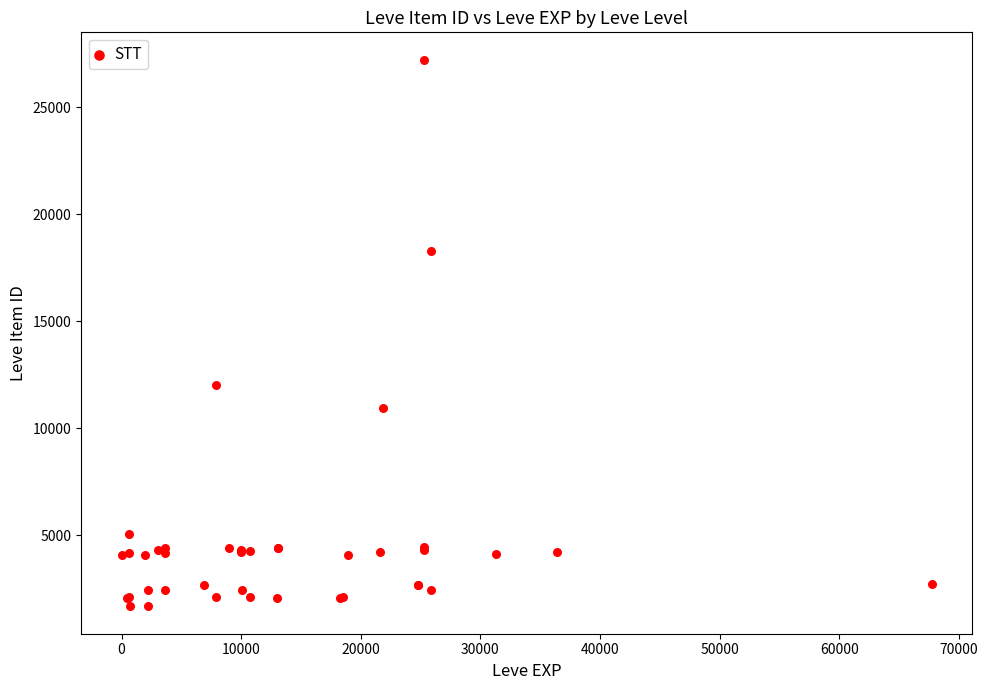

What Y value in the scatter plot is closest to 14448?

12018